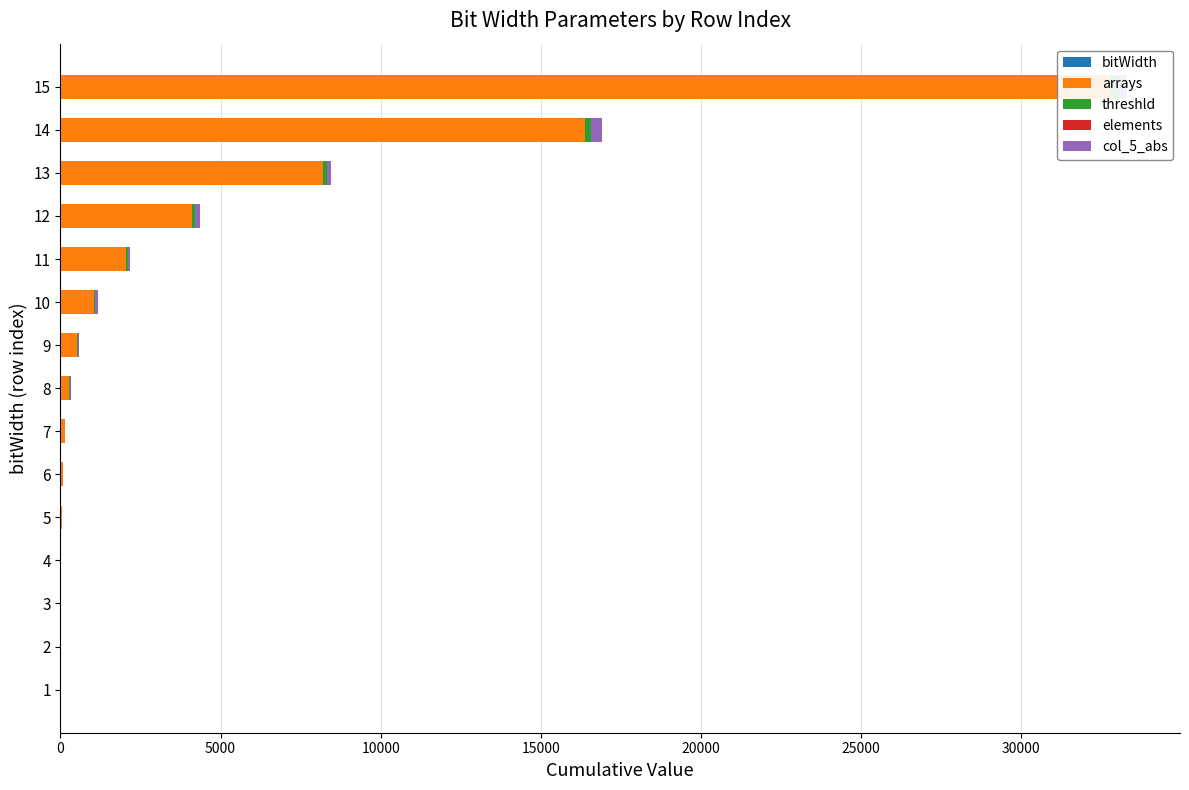

What is the value of the bitWidth bar at the 3rd from the left?

3